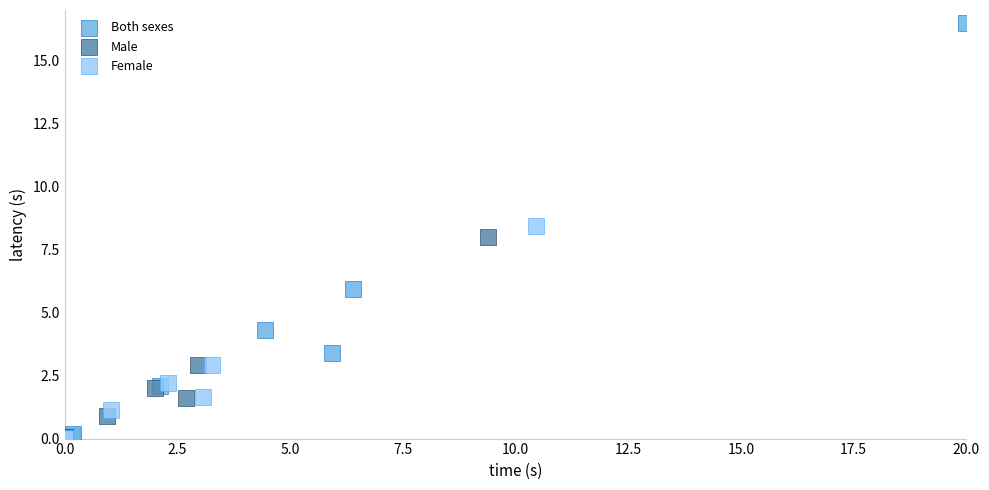

Which series reaches the maximum Y coordinate?

Both sexes